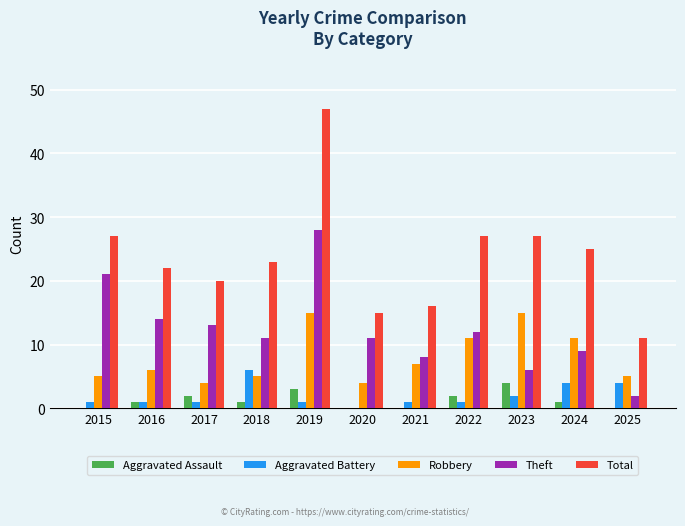

Is it true that Total equals 14 at 2022?

False